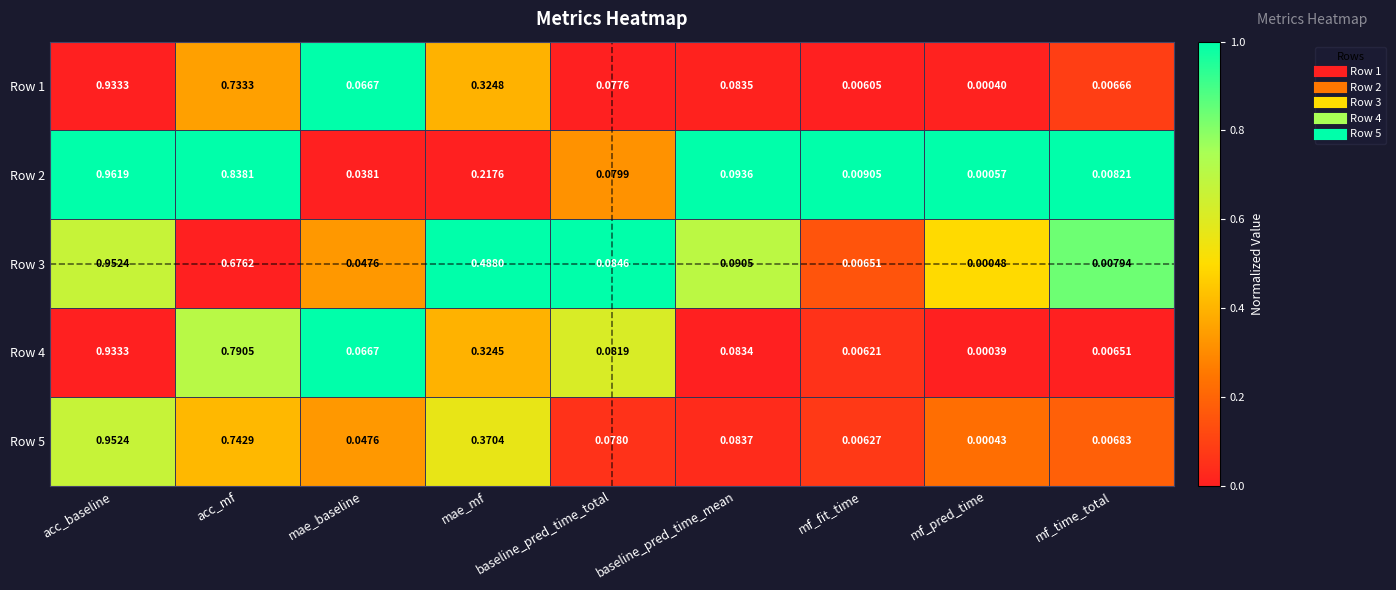

Where is Row 2 nearest to the value 0?

mf_pred_time